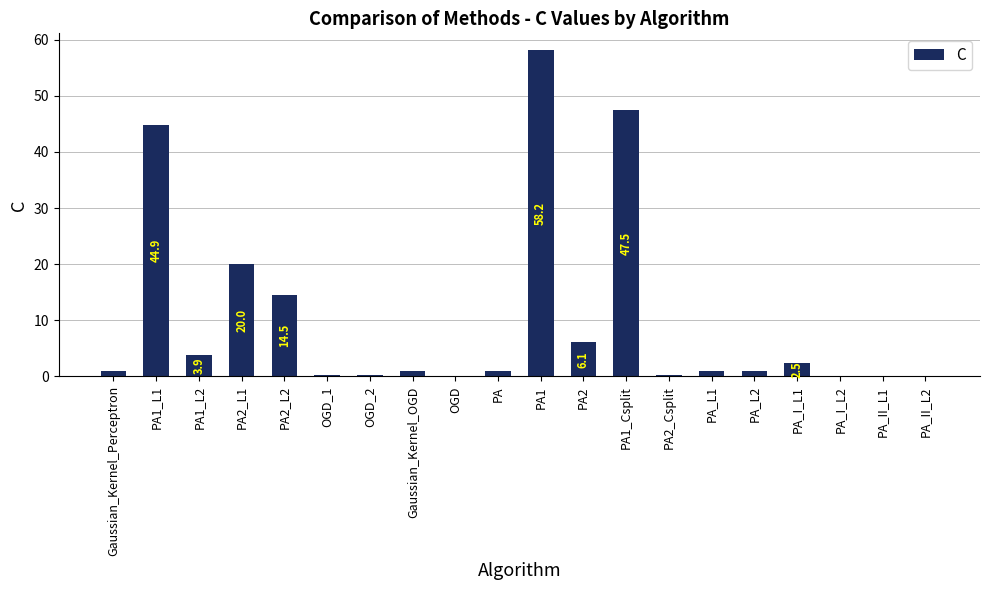

Which category has the highest value across all series?

PA1